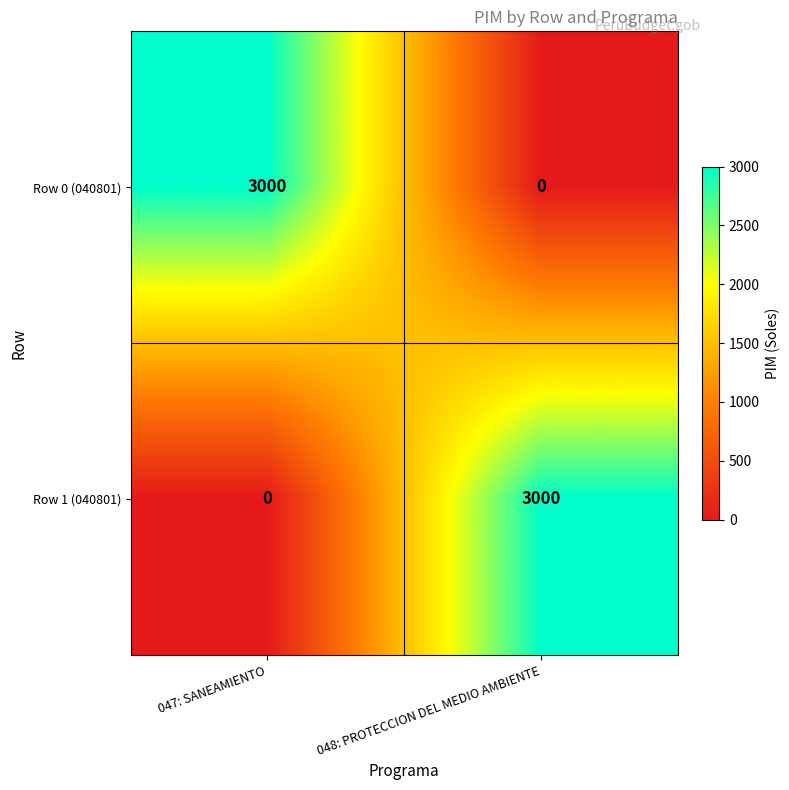

How many values in Row 0 (040801) are above zero?

1